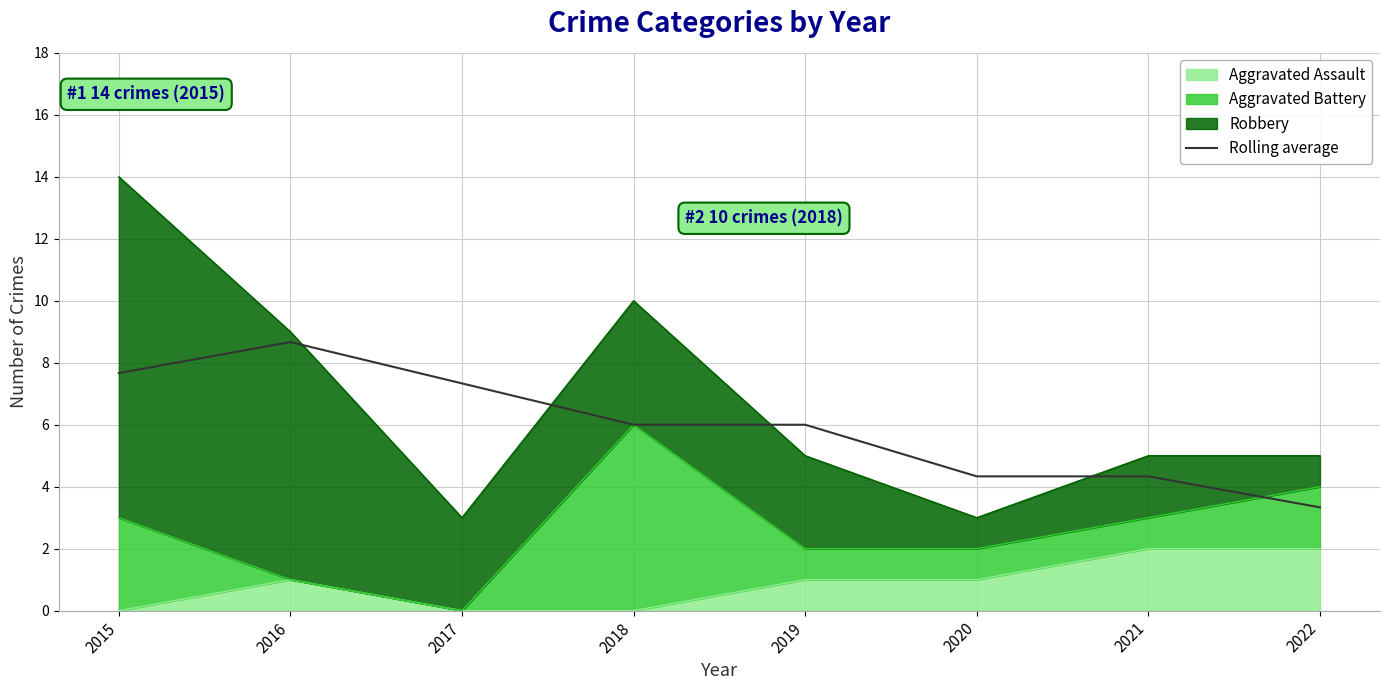

What is the sum of the values at 2021 and 2018?

10.3